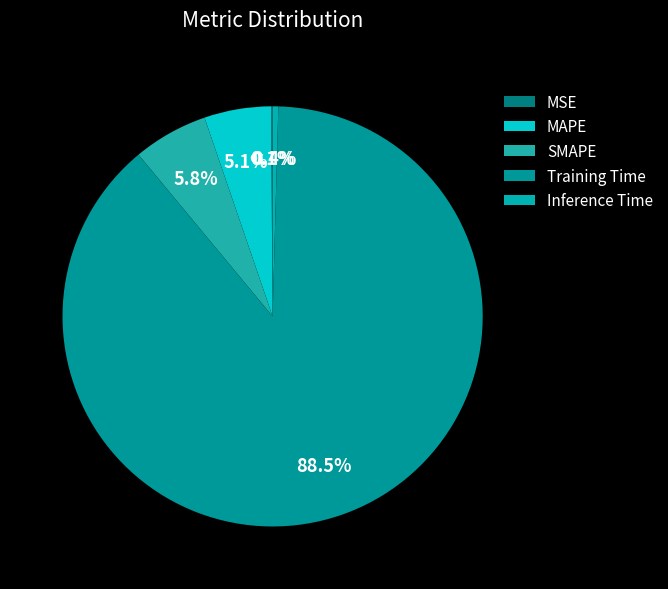

Which has a higher value, SMAPE or MAPE?

SMAPE